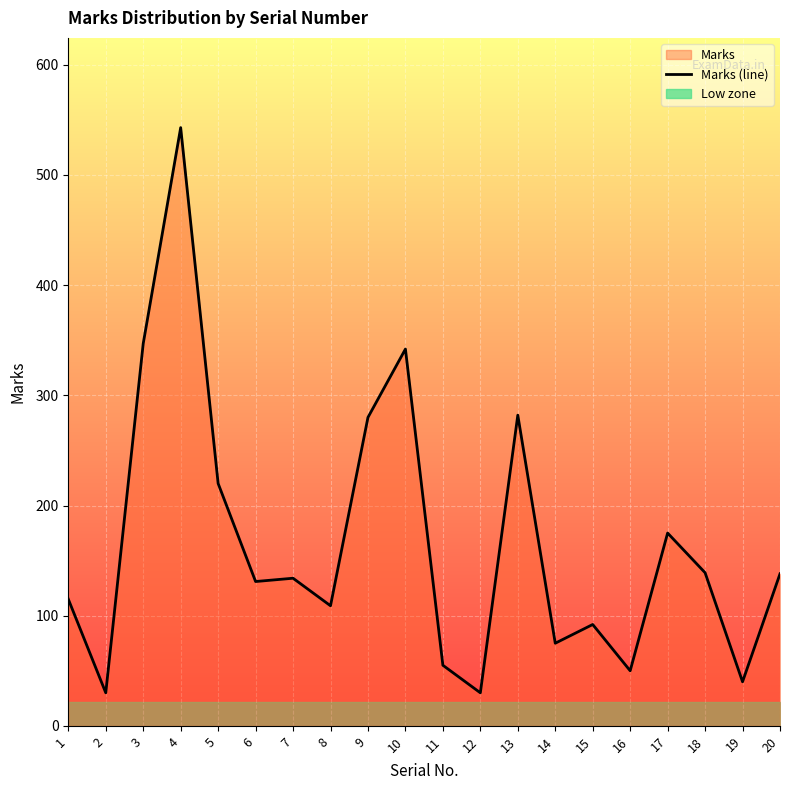

At which category does the data reach its first local peak?

4